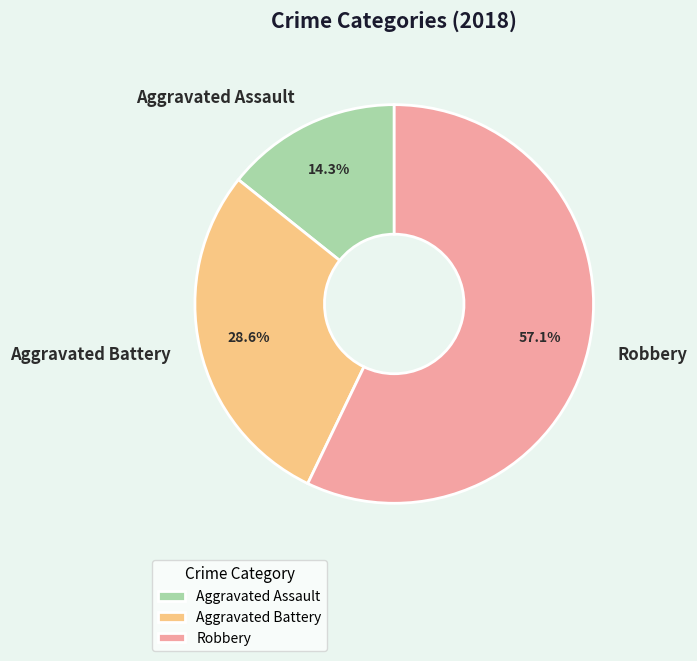

How many slices are in this pie chart?

3